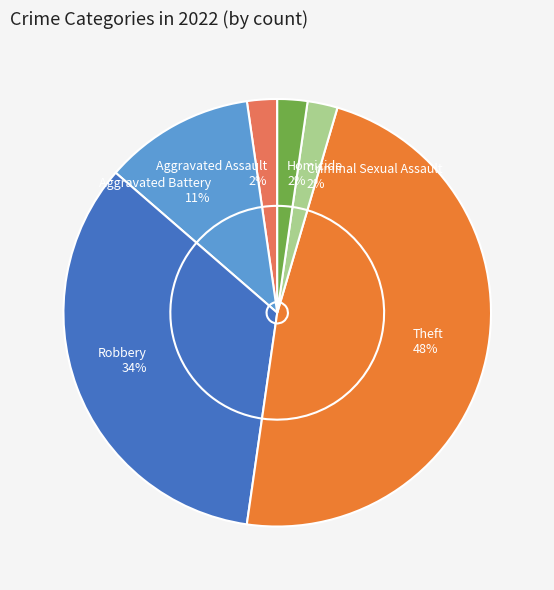

Rank the categories by value from highest to lowest.

Theft, Robbery, Aggravated Battery, Aggravated Assault, Criminal Sexual Assault, Homicide